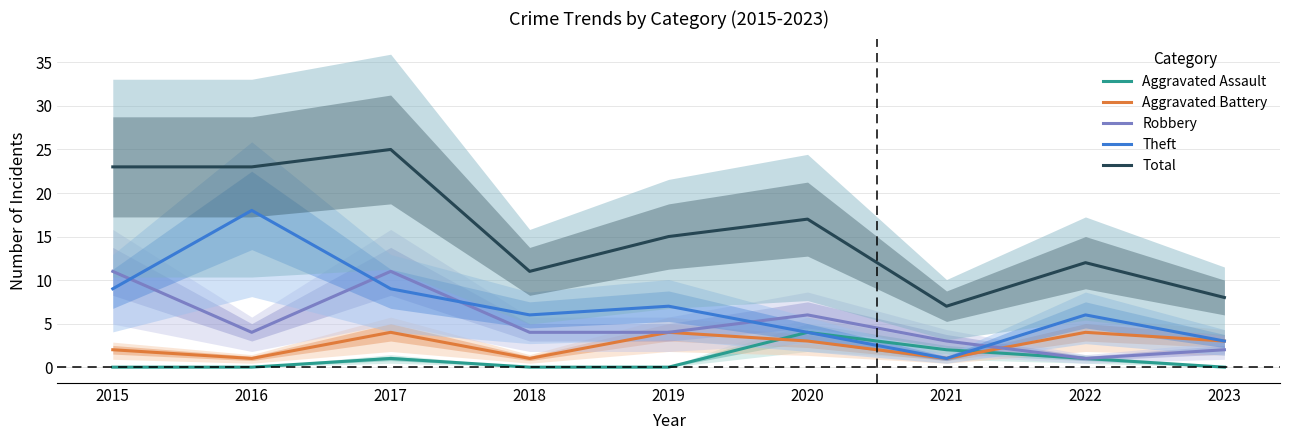

True or false: Theft has a value of 3 at 2023.

True